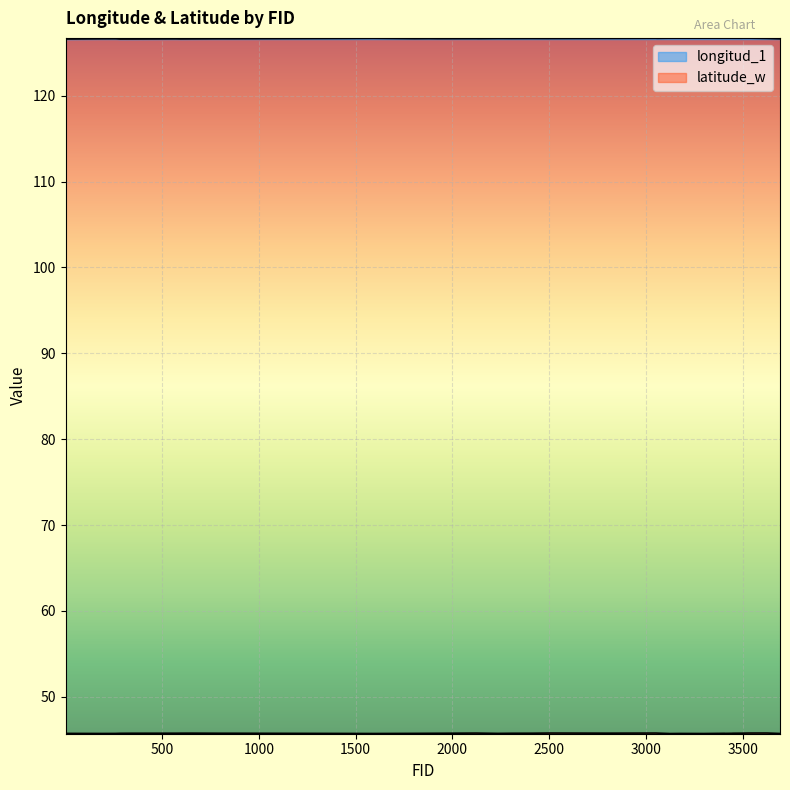

The value of latitude_w at 1458 is 19.5. True or false?

False